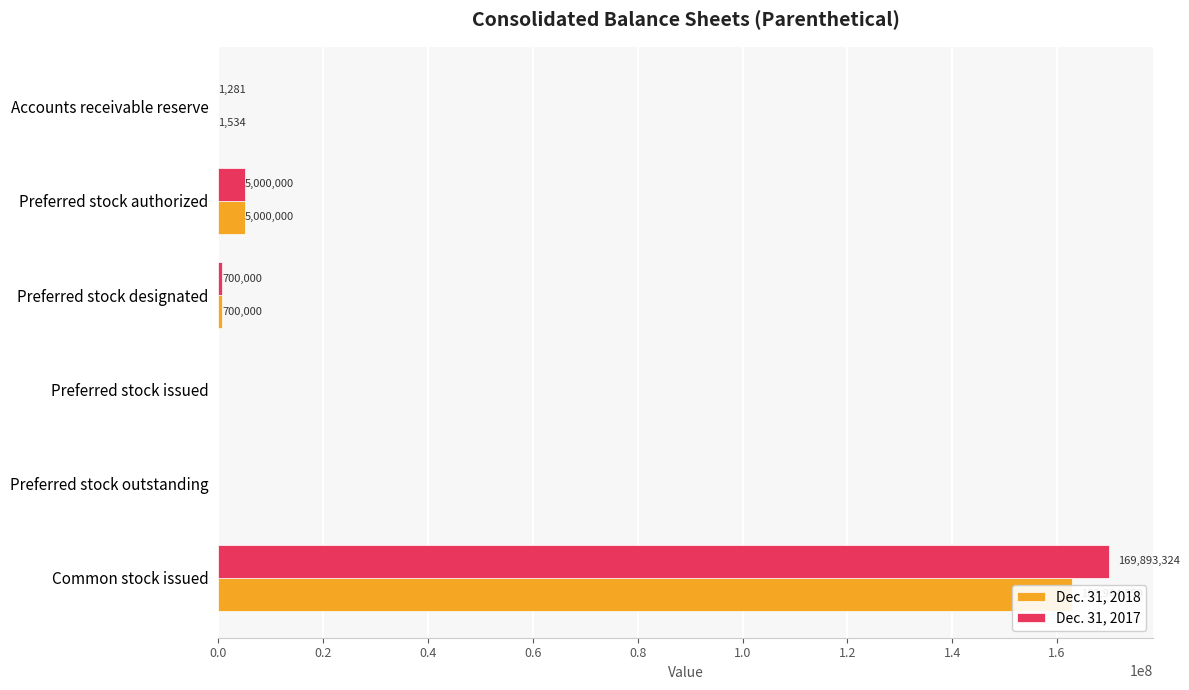

How many bars are there in each group?

2